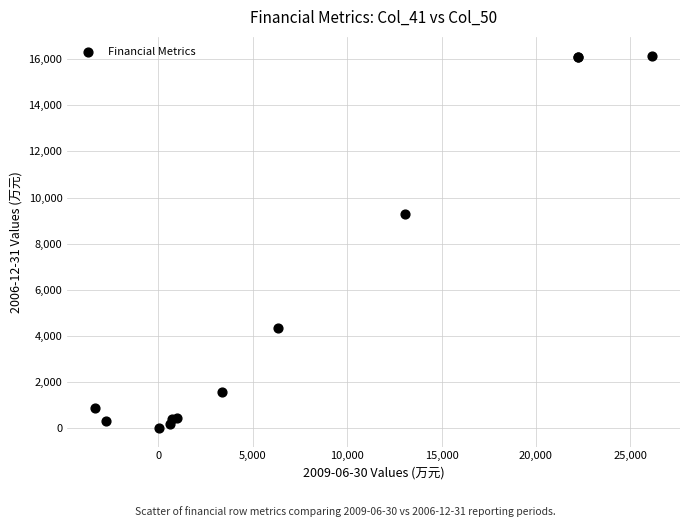

What Y value in the scatter plot is closest to 8086?

9298